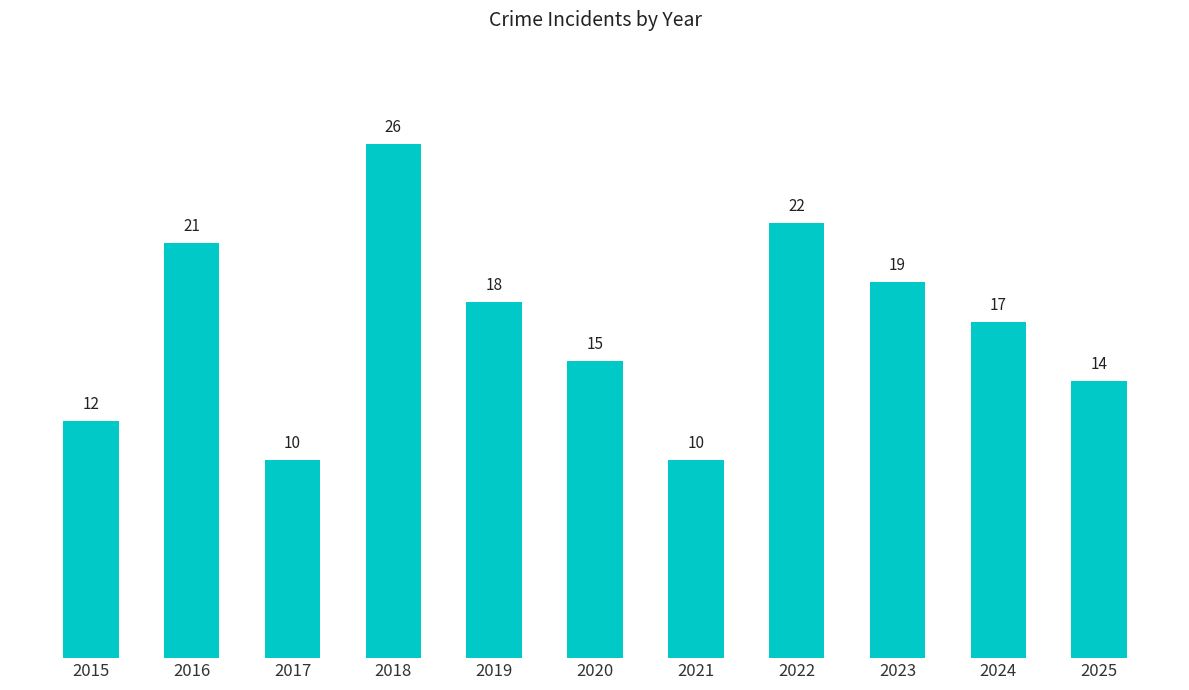

What is the maximum value shown in the chart?

26